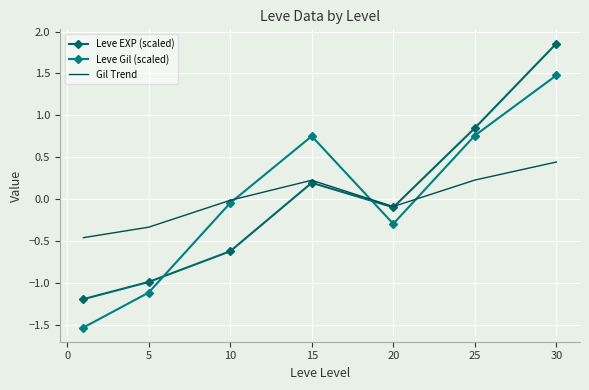

How many interior local valleys does the Gil Trend series have?

1